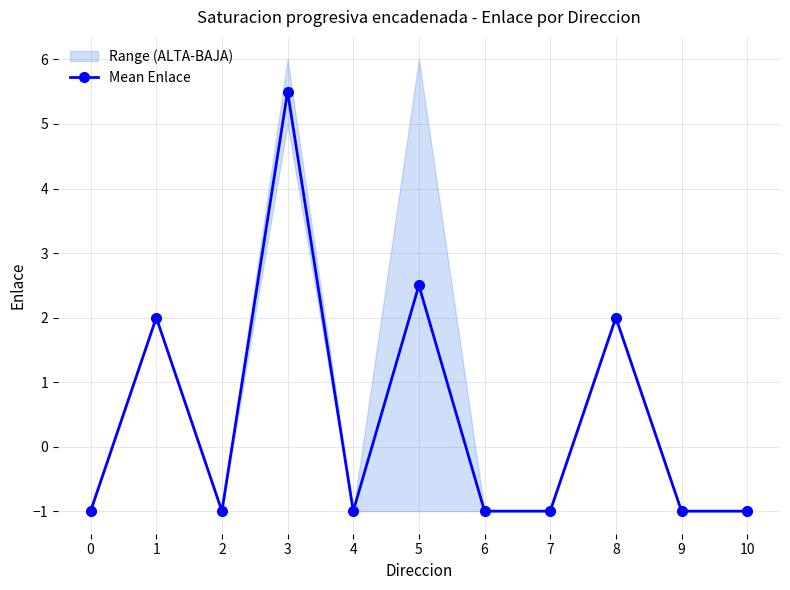

The value at 0 is -1.3. True or false?

False